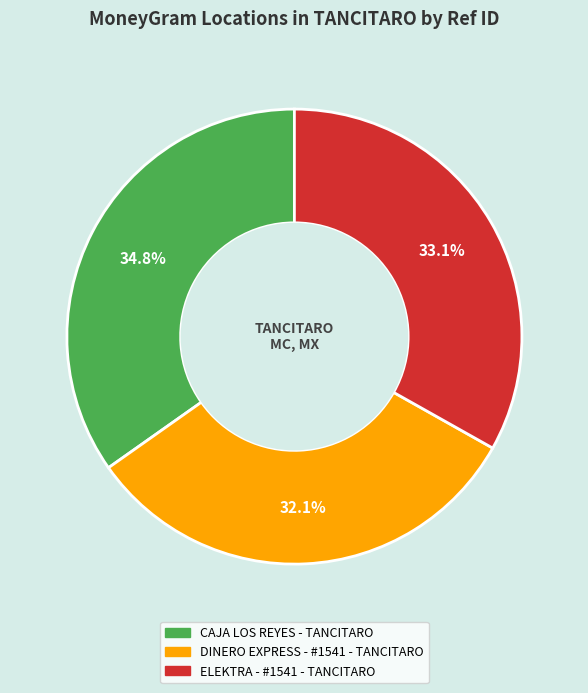

Between DINERO EXPRESS - #1541 - TANCITARO and CAJA LOS REYES - TANCITARO, which is larger?

CAJA LOS REYES - TANCITARO